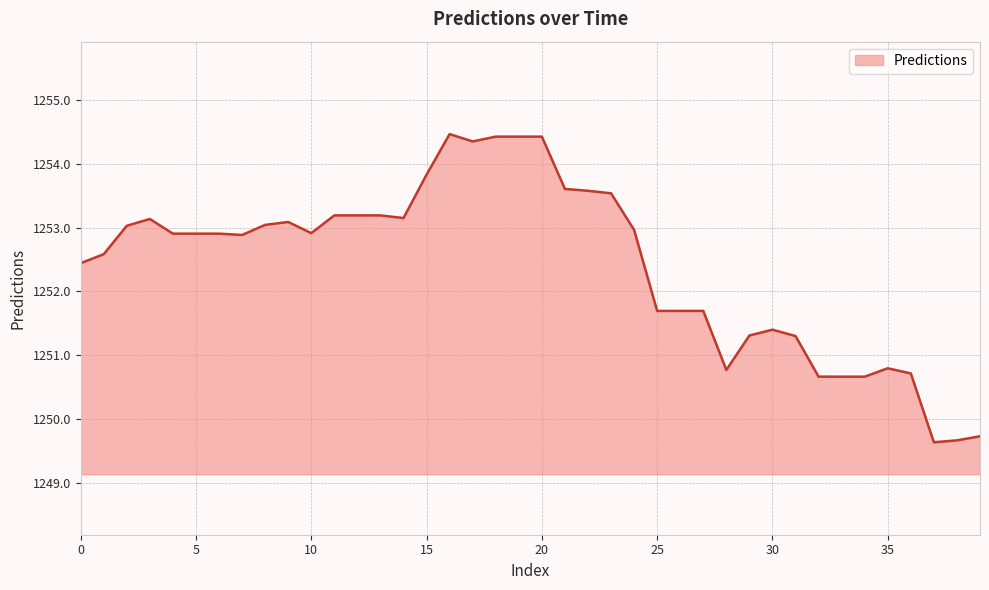

What is the maximum value shown in the chart?

1254.5